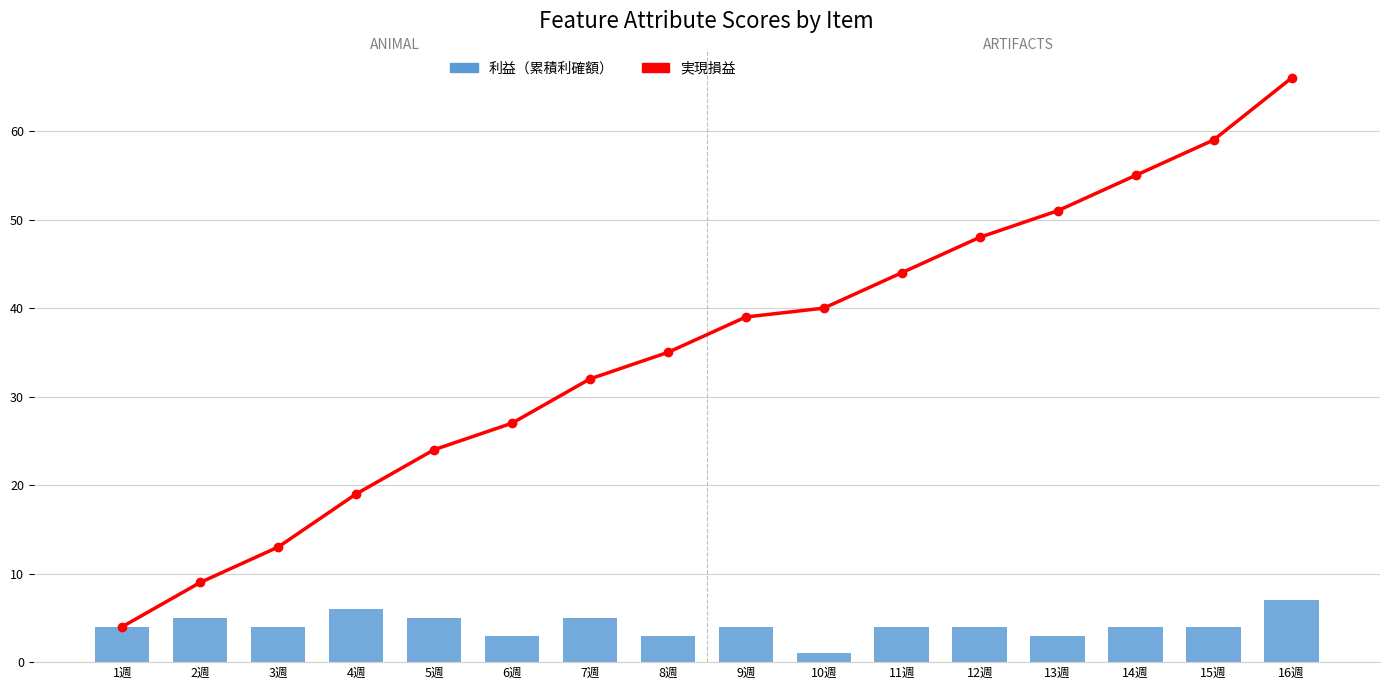

Reading left to right, transcribe all the data shown in this chart.

実現損益: 1週=4	2週=9	3週=13	4週=19	5週=24	6週=27	7週=32	8週=35	9週=39	10週=40	11週=44	12週=48	13週=51	14週=55	15週=59	16週=66
利益（累積利確額）: 1週=4	2週=5	3週=4	4週=6	5週=5	6週=3	7週=5	8週=3	9週=4	10週=1	11週=4	12週=4	13週=3	14週=4	15週=4	16週=7